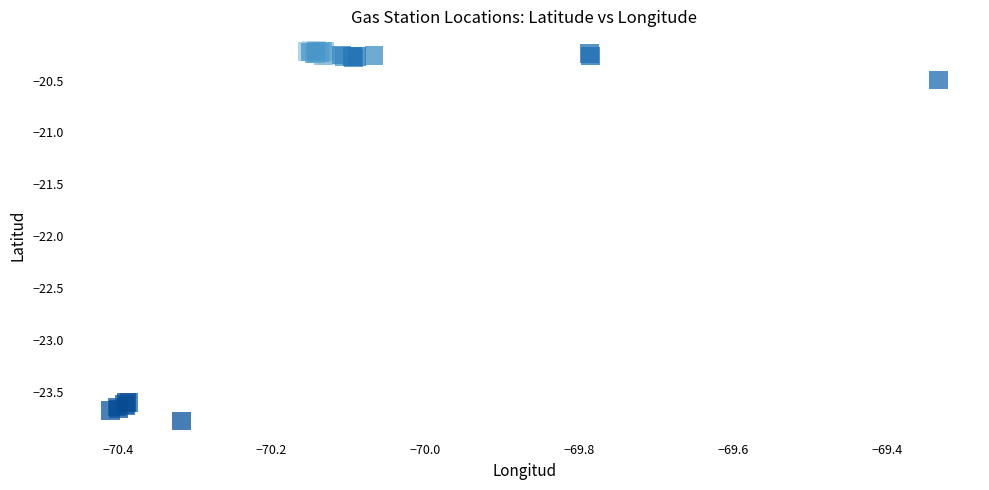

What Y value in the scatter plot is closest to -21?

-20.5